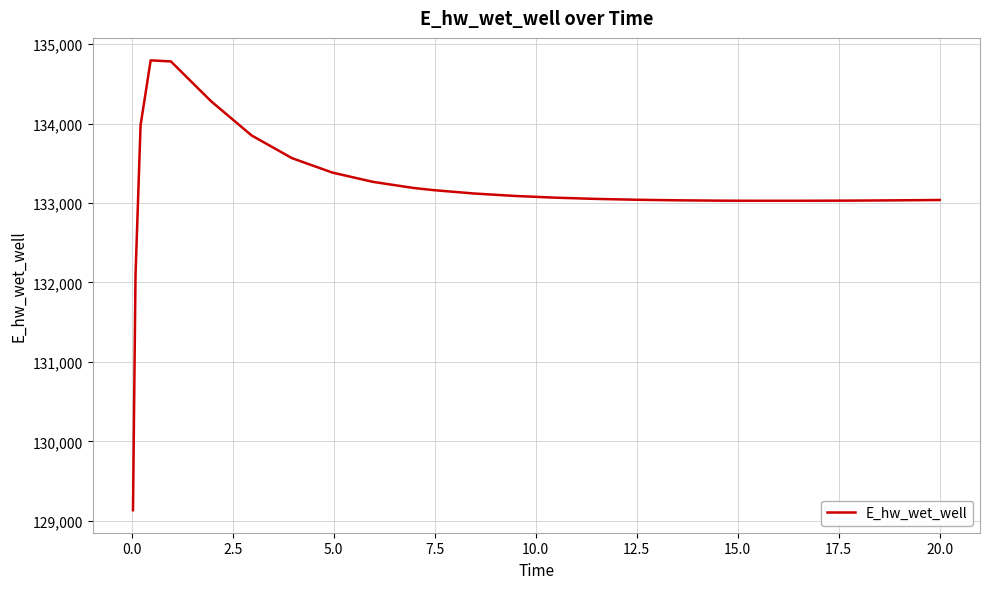

What is the greatest value displayed?

134796.4